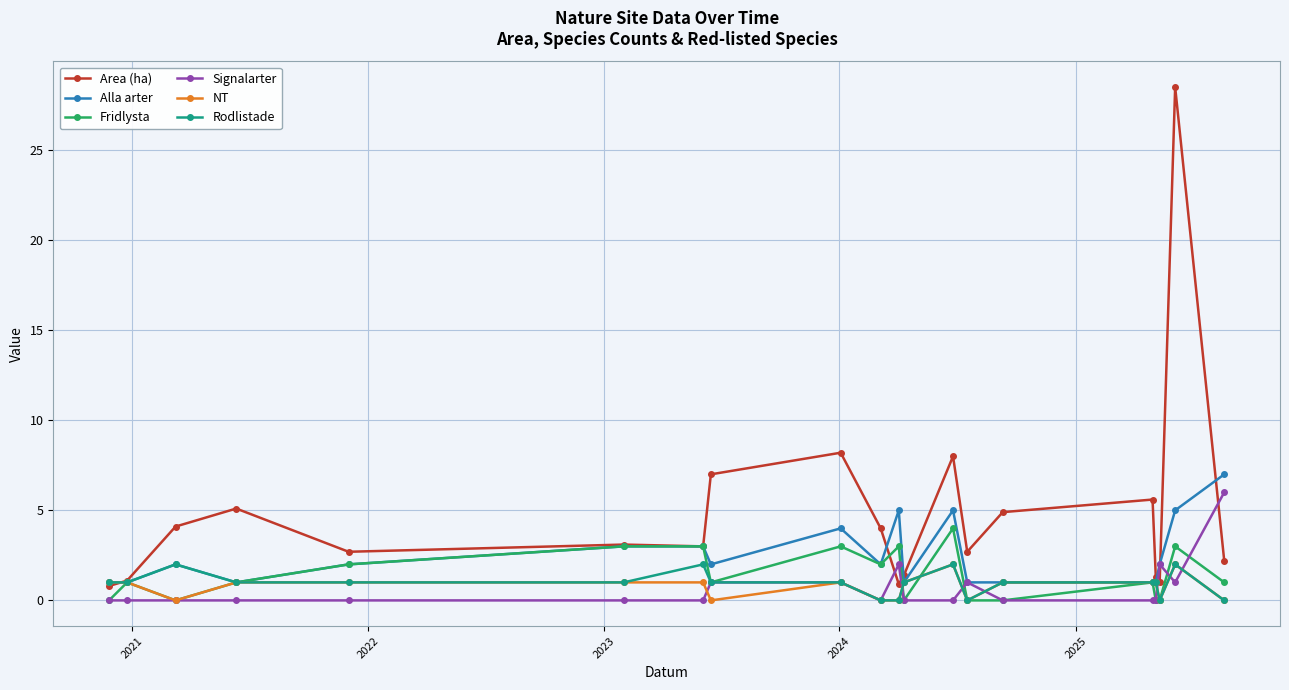

Which series has the largest total across all categories?

Area (ha)